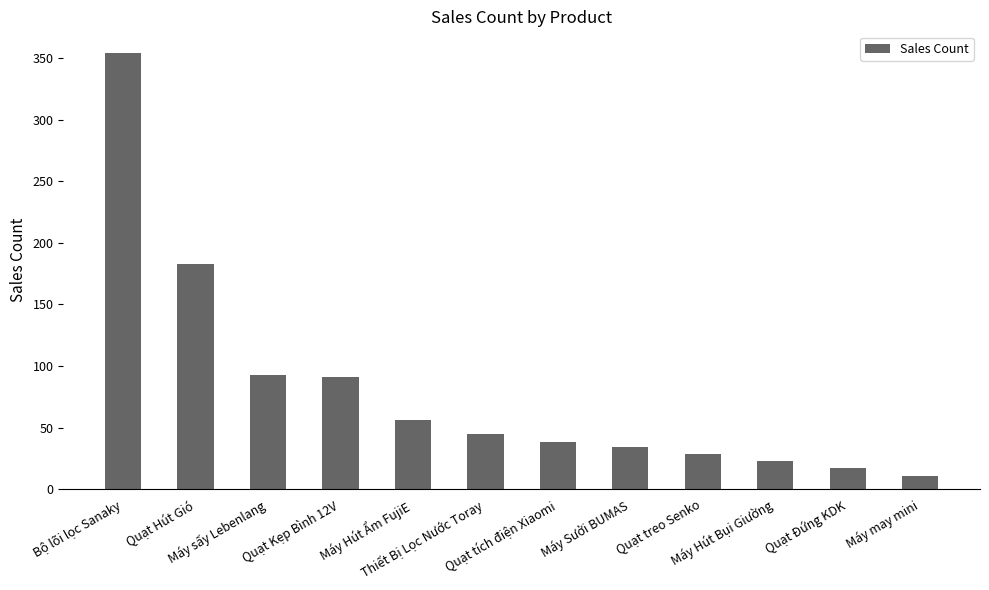

How many bars are there in total?

12